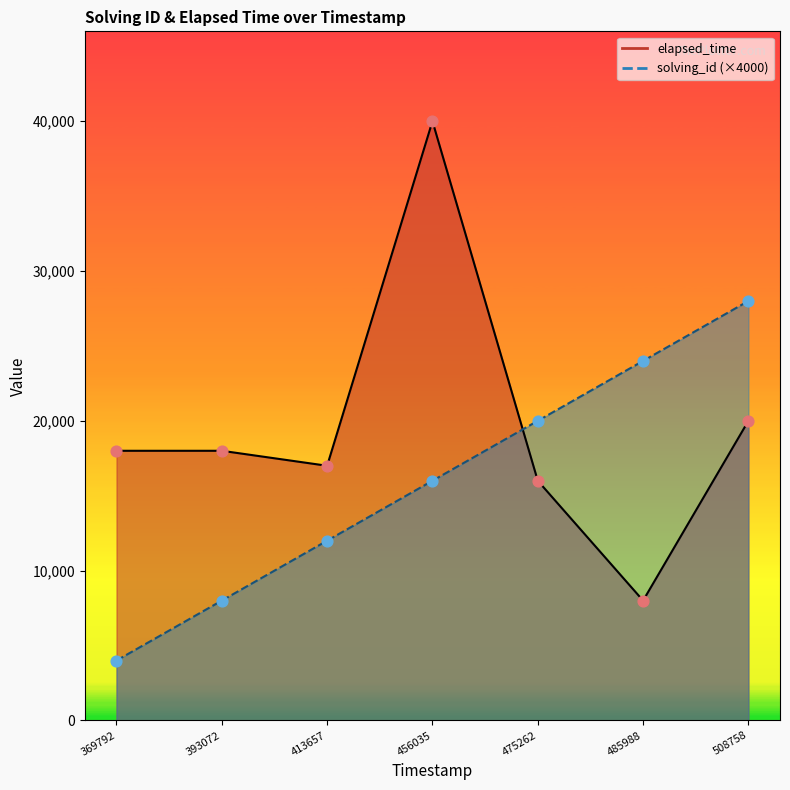

Which series has the largest total across all categories?

elapsed_time_line